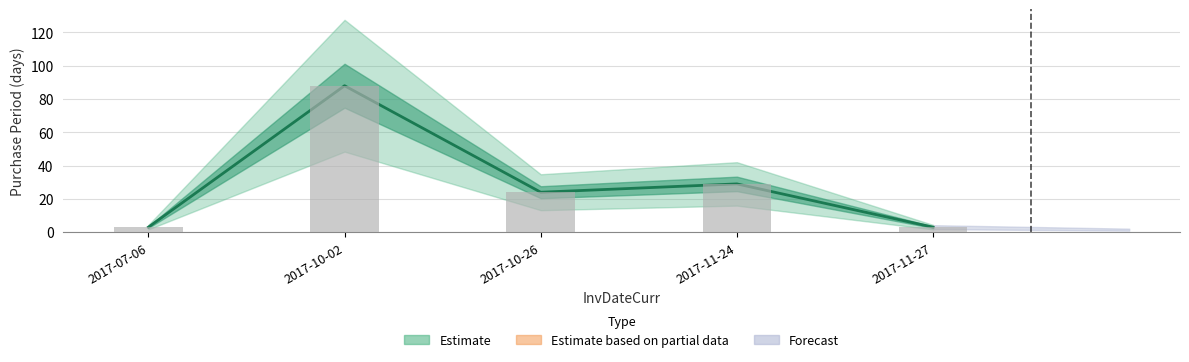

Reading left to right, list all the values displayed in this chart.

3	88	24	29	3